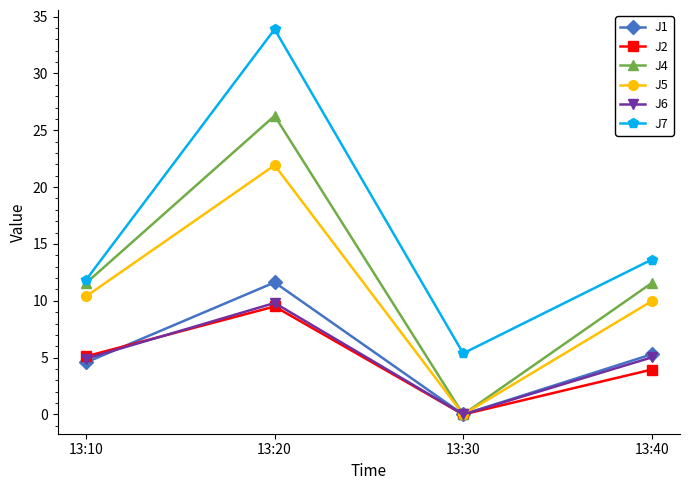

At which category is the sum across all series the highest?

13:20